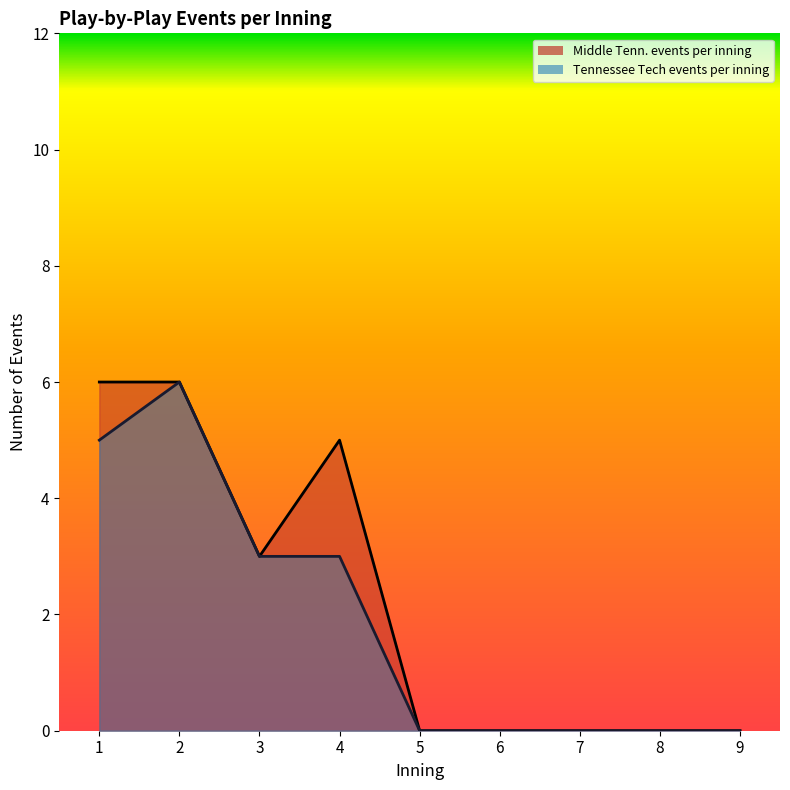

Where is the first local maximum for Middle Tenn. events per inning?

4